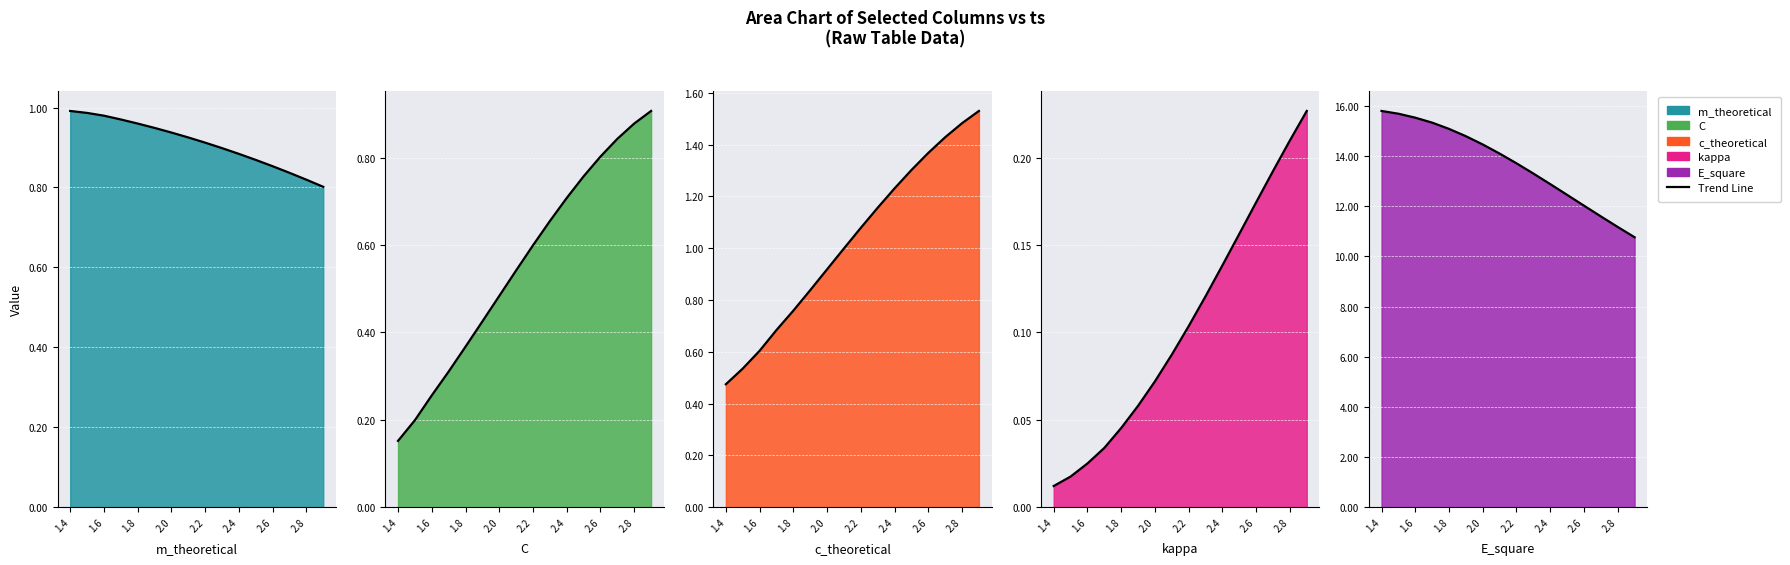

Between 1.6 and 2.6, which is larger?

1.6